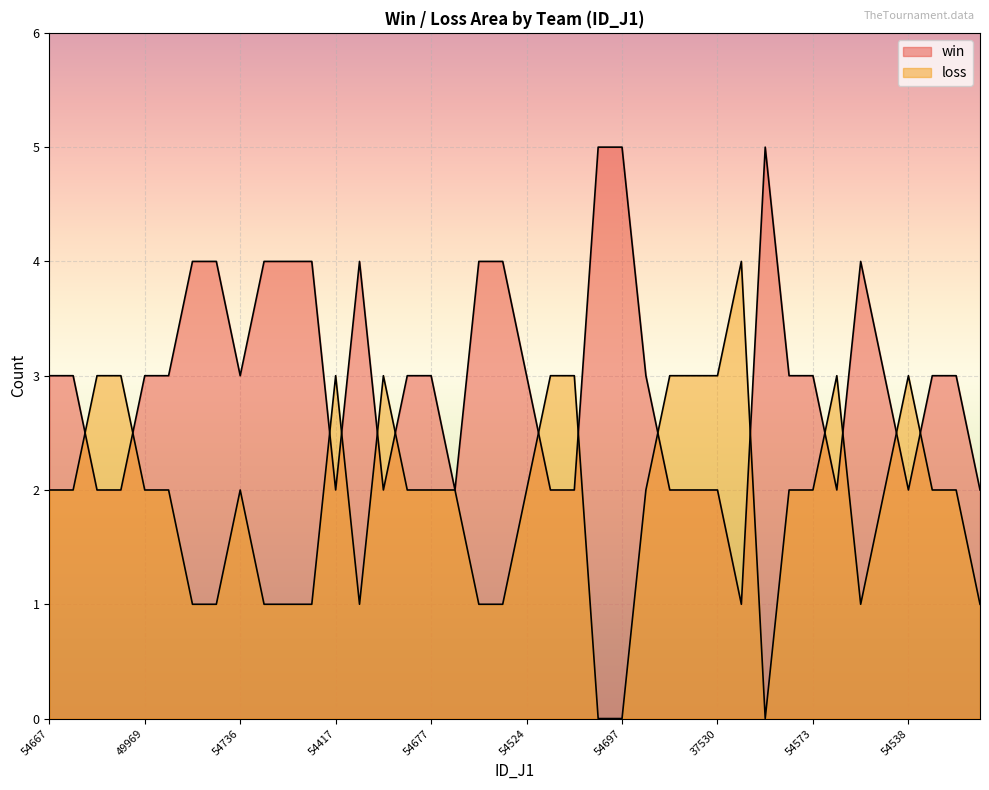

Reading right to left, list all the values displayed in this chart.

win: 2	3	3	2	3	4	2	3	3	5	1	2	2	2	3	5	5	2	2	3	4	4	2	3	3	2	4	2	4	4	4	3	4	4	3	3	2	2	3	3
loss: 1	2	2	3	2	1	3	2	2	0	4	3	3	3	2	0	0	3	3	2	1	1	2	2	2	3	1	3	1	1	1	2	1	1	2	2	3	3	2	2